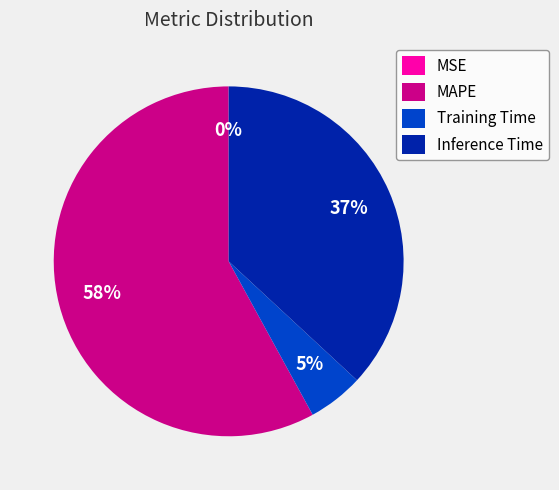

Which slice is the largest?

MAPE